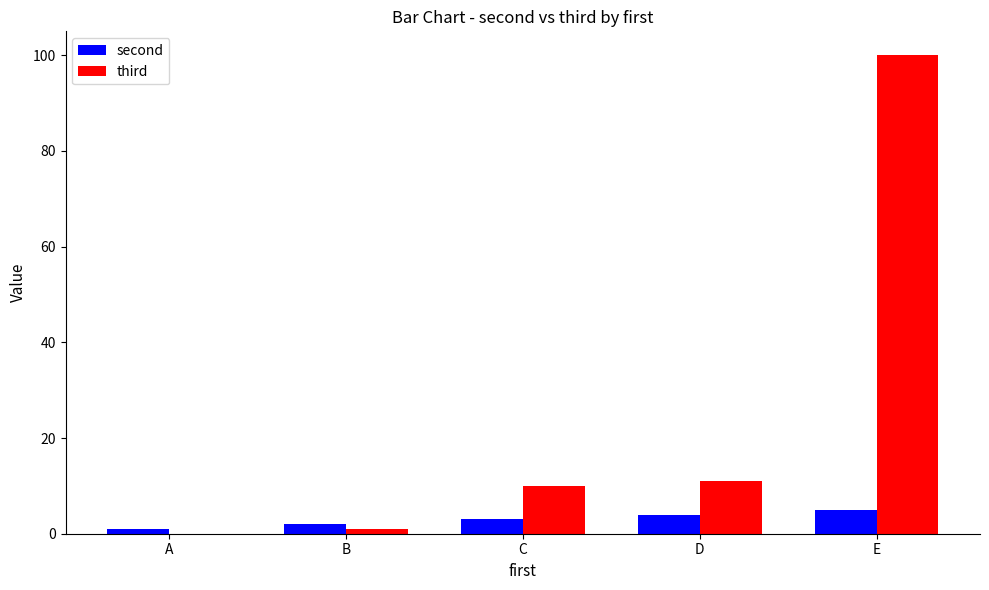

What is the maximum value shown in the chart?

100